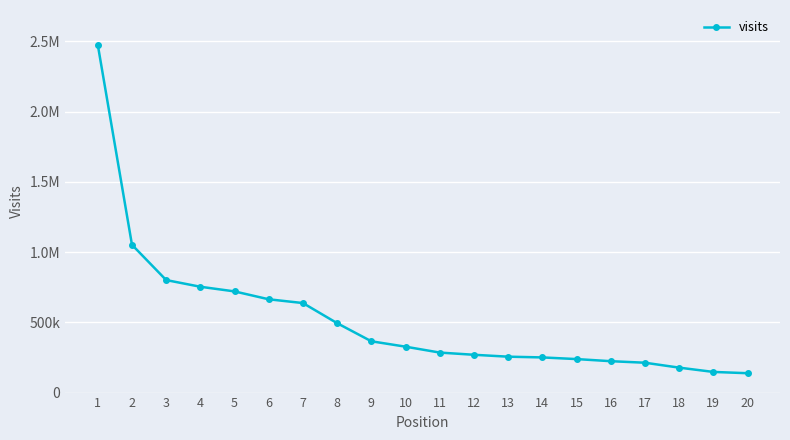

Does the chart have visible grid lines?

Yes